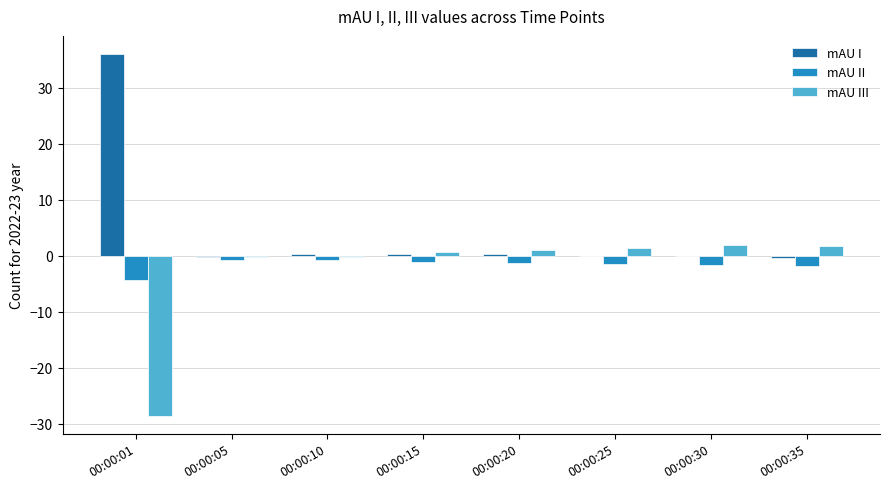

Is the value of mAU II at 00:00:35 greater than the value of mAU III at 00:00:25?

No